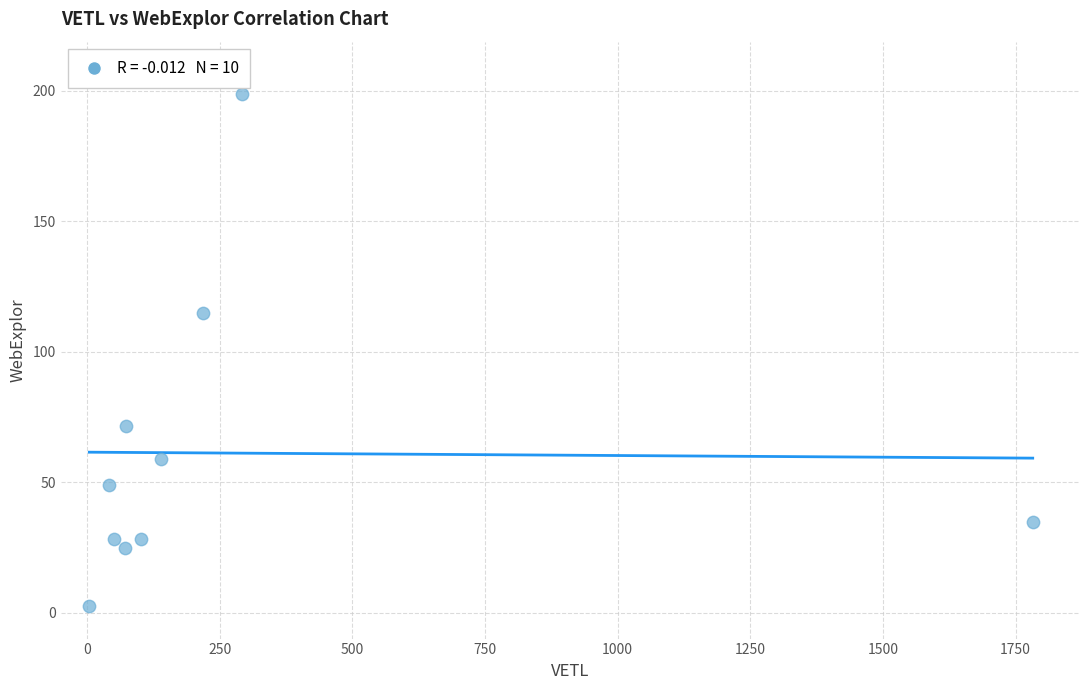

What is the average X value?

277.1